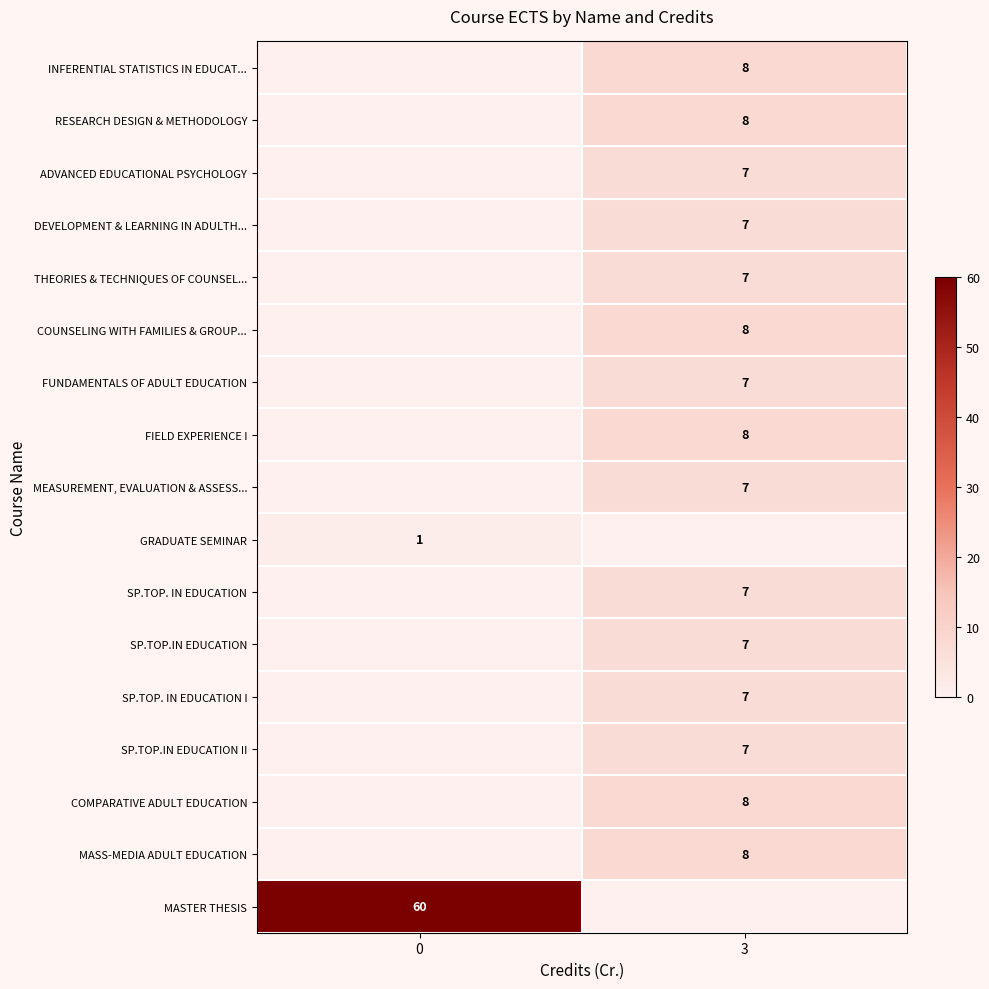

How many data points does each series have?

2